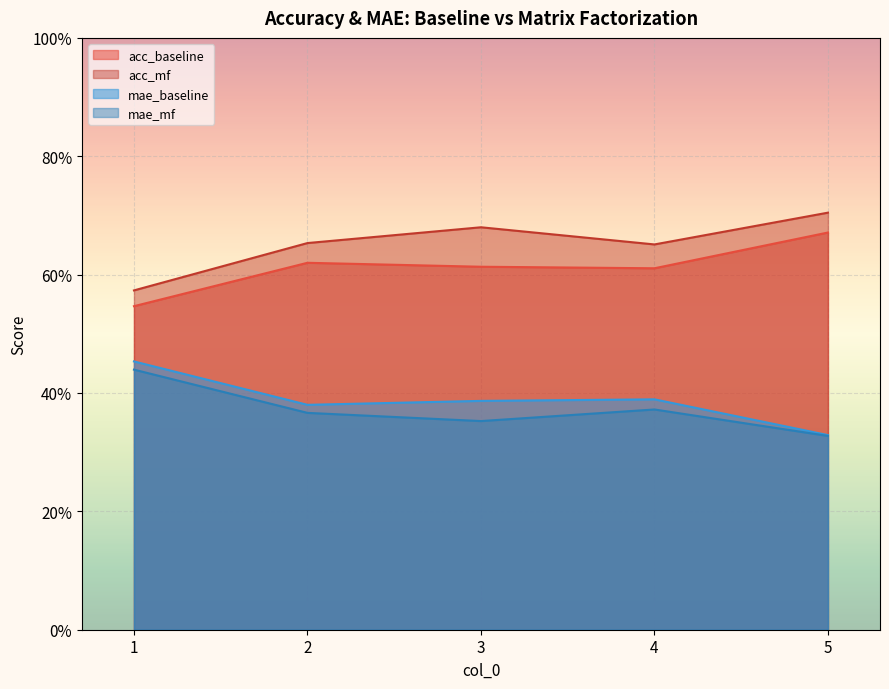

Which series has the widest spread of values?

acc_mf